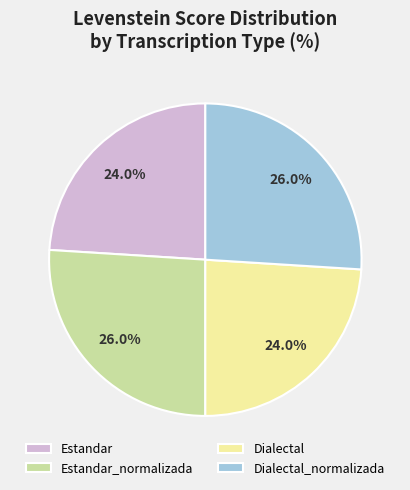

True or false: Estandar_normalizada accounts for 26% of the total.

True